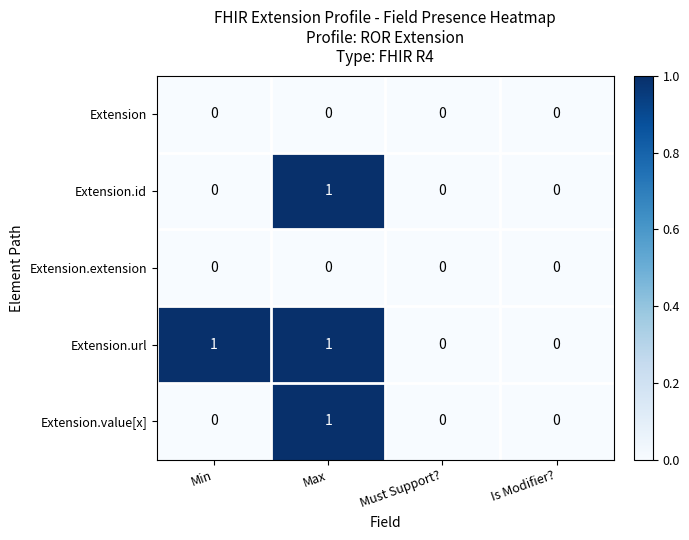

Is it true that Extension.extension equals 0 at Is Modifier??

True